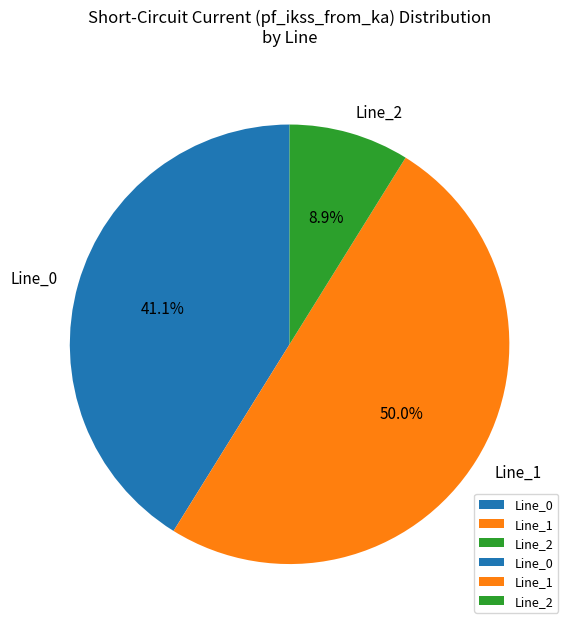

To the nearest percent, what percentage of the pie is Line_2?

9%